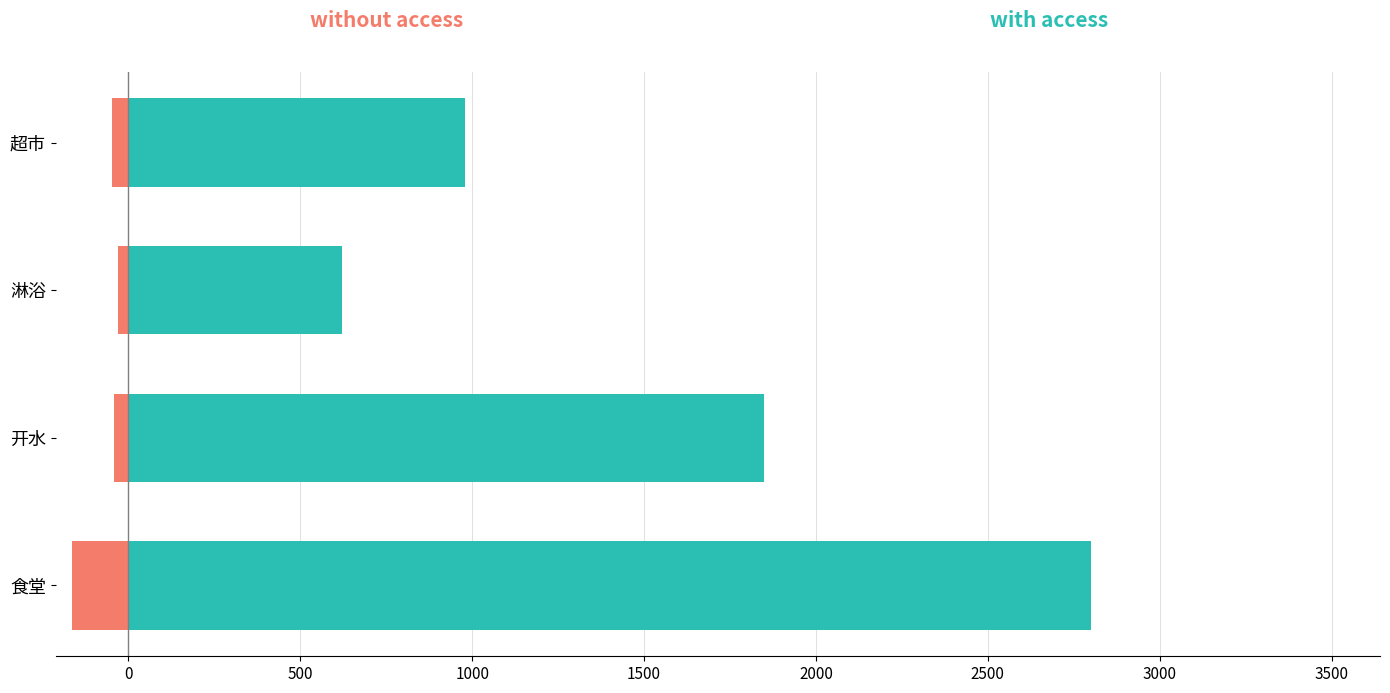

What is the value of the with access bar at the 1st from the left?

2800.5